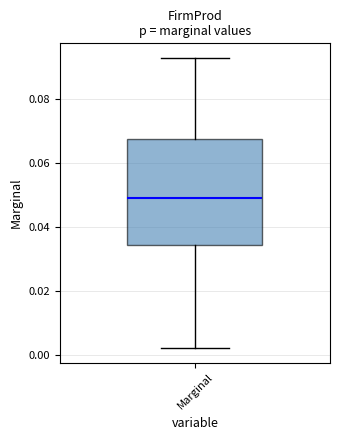

Transcribe this box plot: give where the median line is, the range the box spans, and where the two whiskers end, as read against the y-axis. The values are not printed on the chart, so give them approximately, as read against the axis.

median 0.050, box 0.034 to 0.068, whiskers 0.002 to 0.094